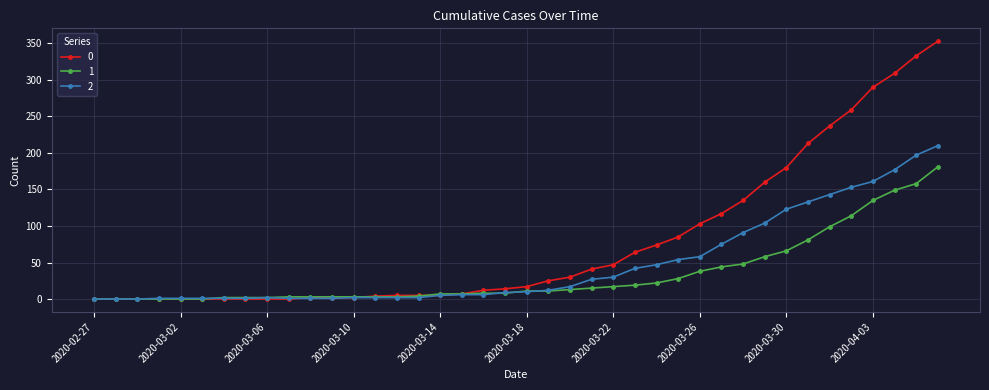

What is the greatest value displayed?

353